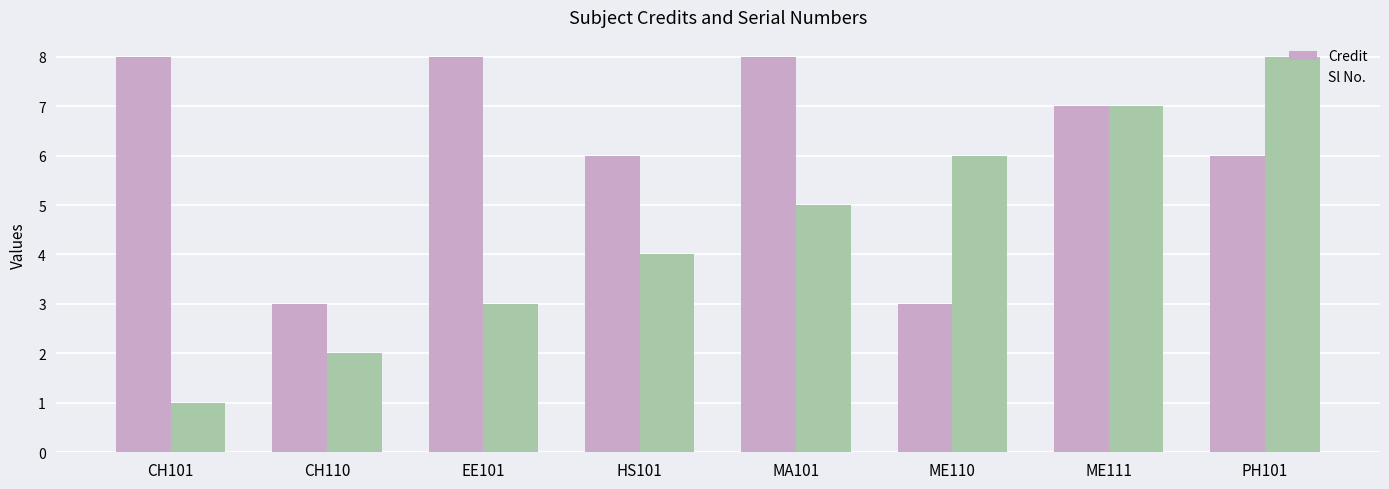

Rank the categories by Sl No. value from lowest to highest.

CH101, CH110, EE101, HS101, MA101, ME110, ME111, PH101